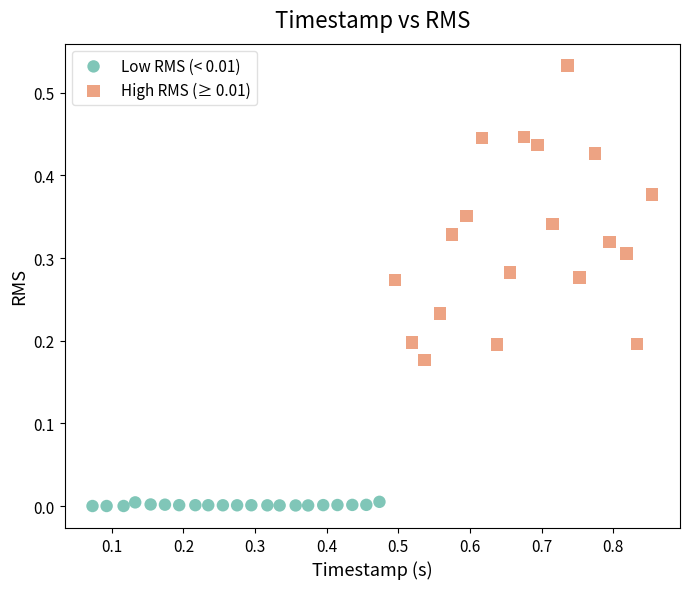

Which series reaches the minimum Y coordinate?

Low RMS (< 0.01)